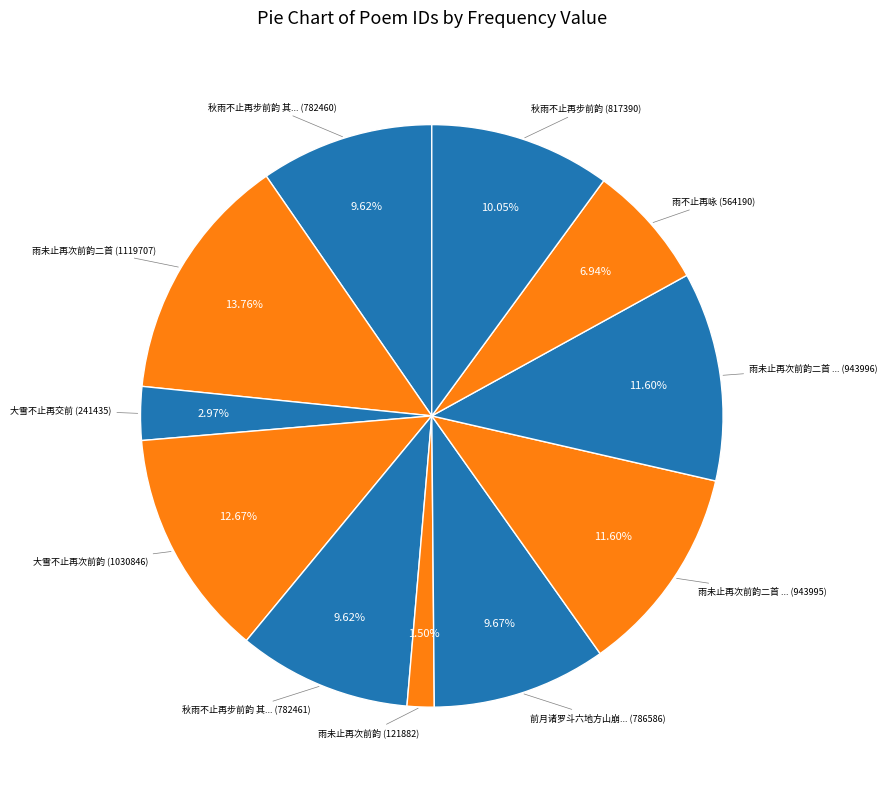

Count the number of slices in the pie.

11